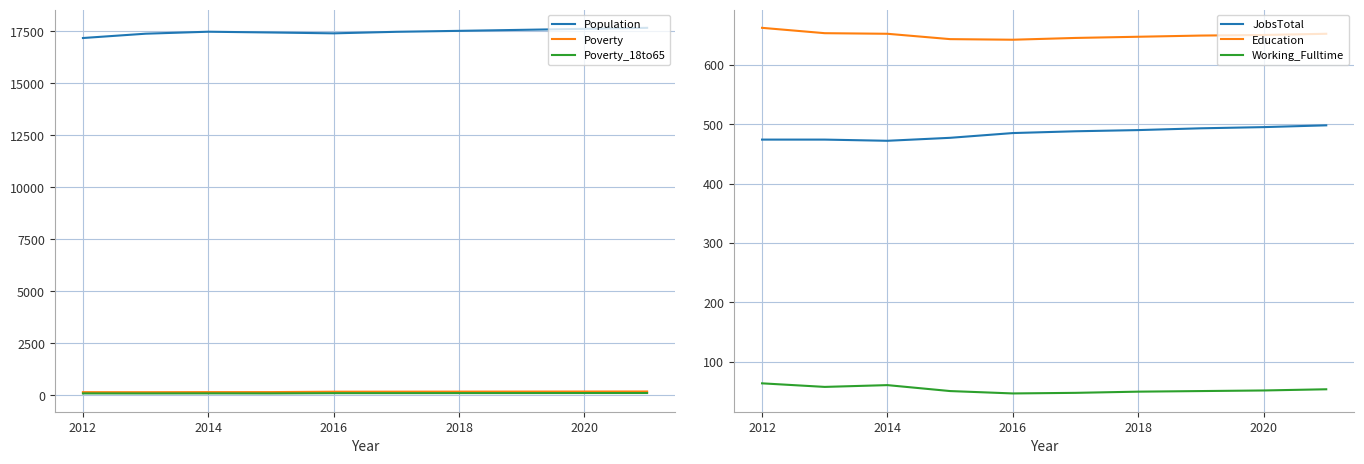

What is the difference between the maximum and minimum values in the Poverty_18to65 series?

20